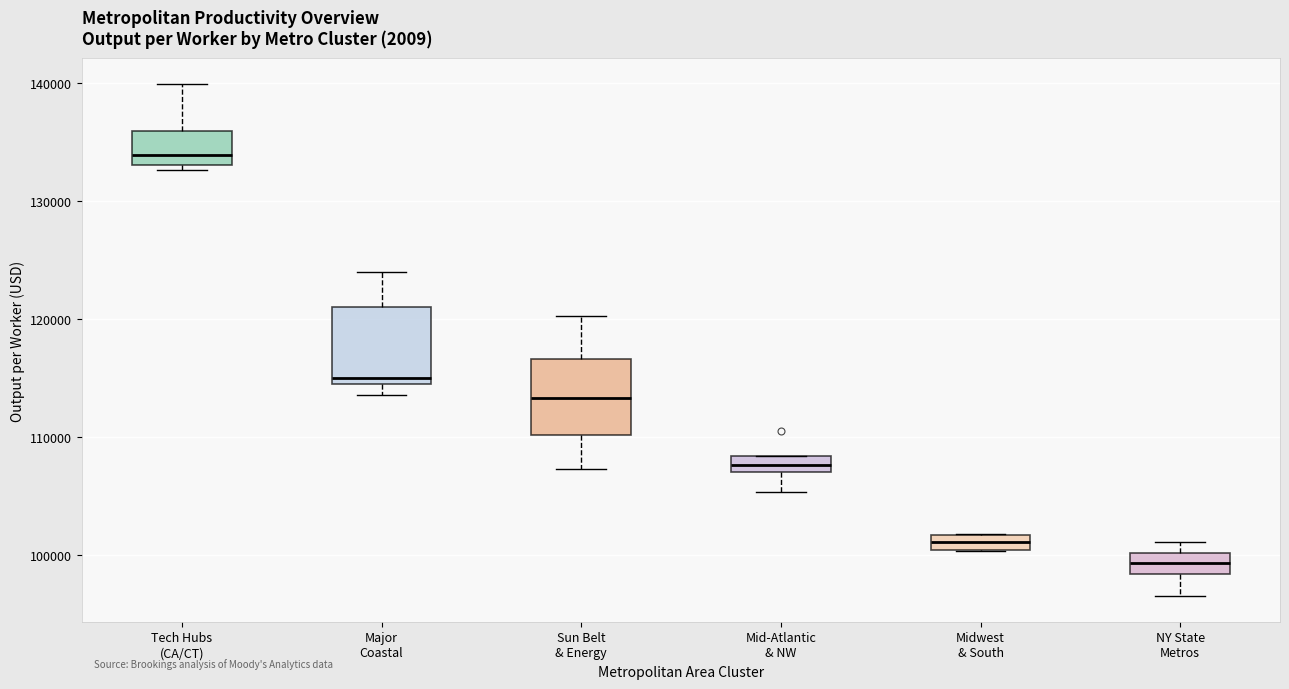

Which box has the highest median line?

Tech Hubs (CA/CT)